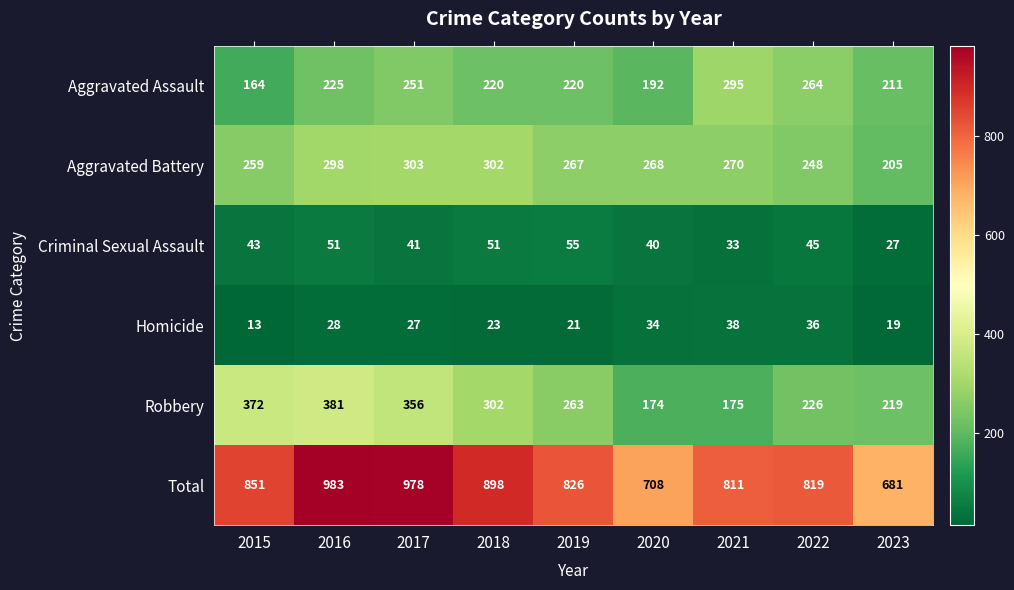

Which series has the largest total across all categories?

Total